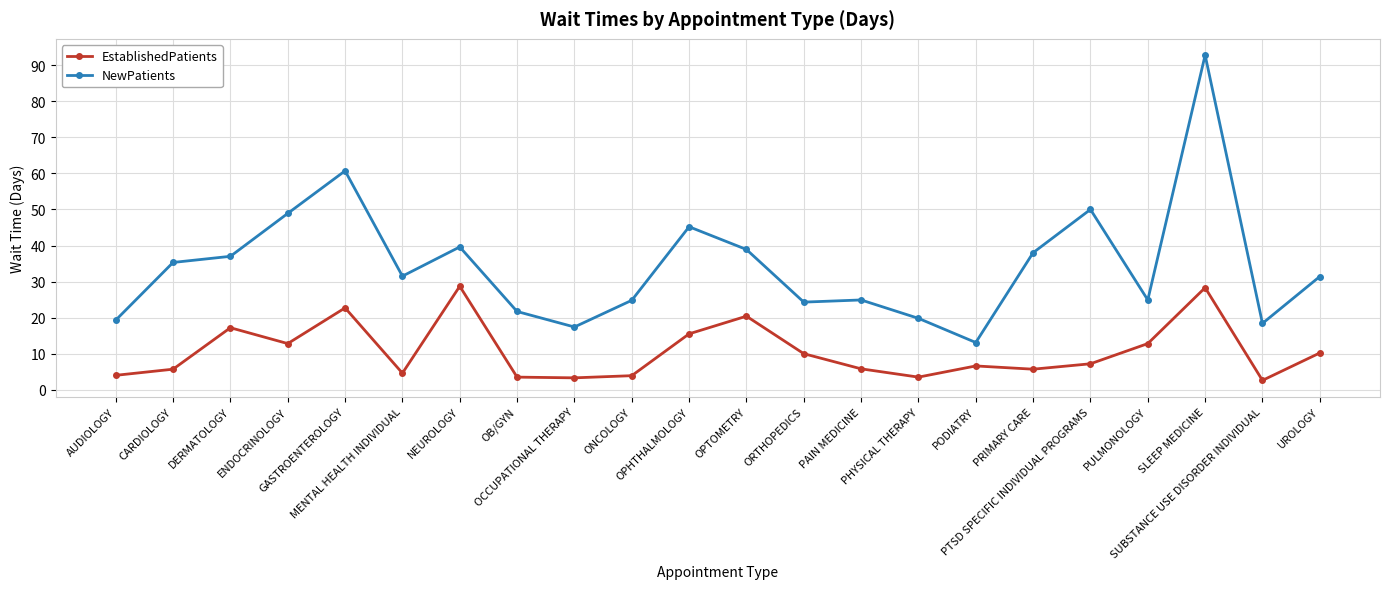

What position from the left is GASTROENTEROLOGY?

5